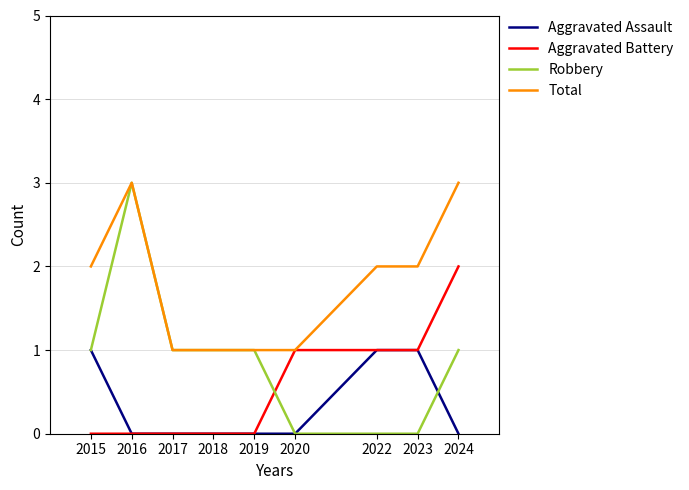

Is the value of Total at 2024 greater than the value of Robbery at 2024?

Yes